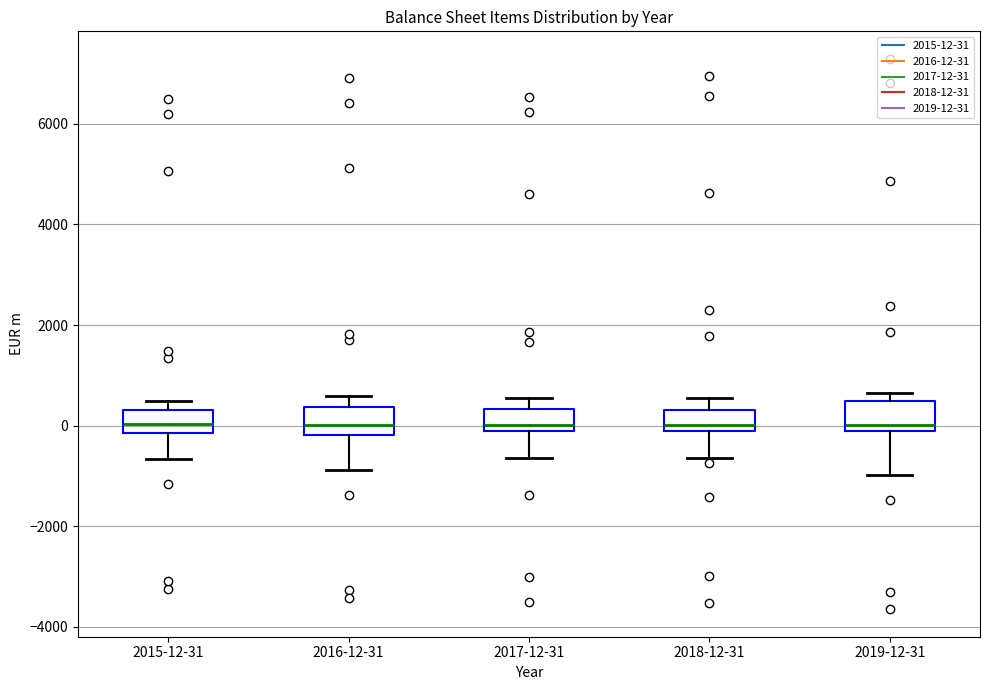

Where is the upper edge of the box for 2016-12-31 on the y-axis? The values are not printed on the chart, so give them approximately, as read against the axis.

400